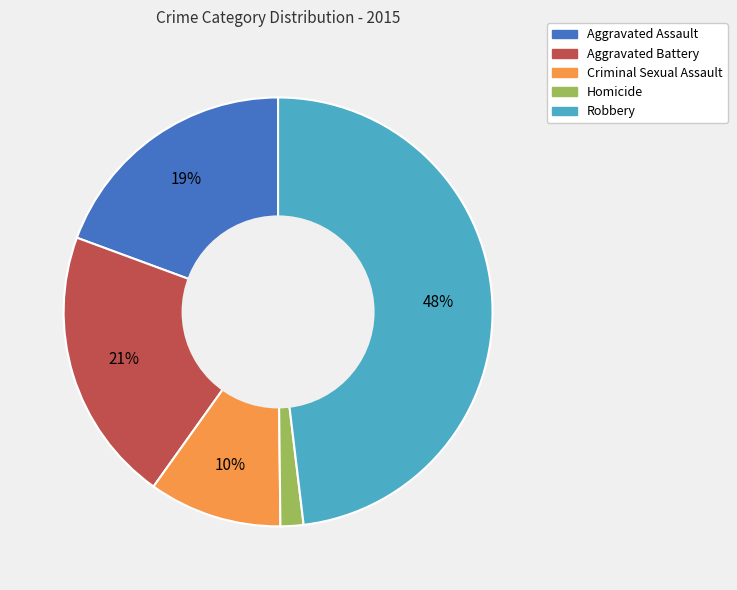

Do Aggravated Assault and Aggravated Battery together represent more than half of the pie?

No